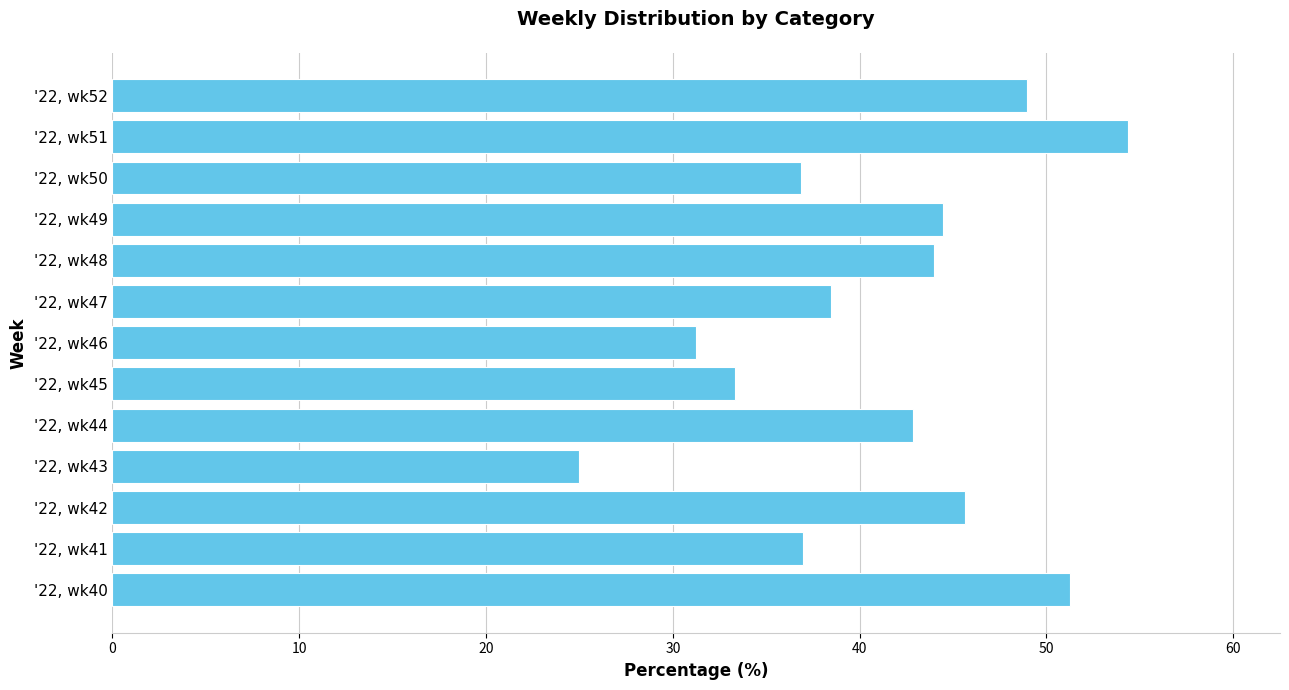

What is the ratio of the value at '22, wk50 to the value at '22, wk51?

0.7